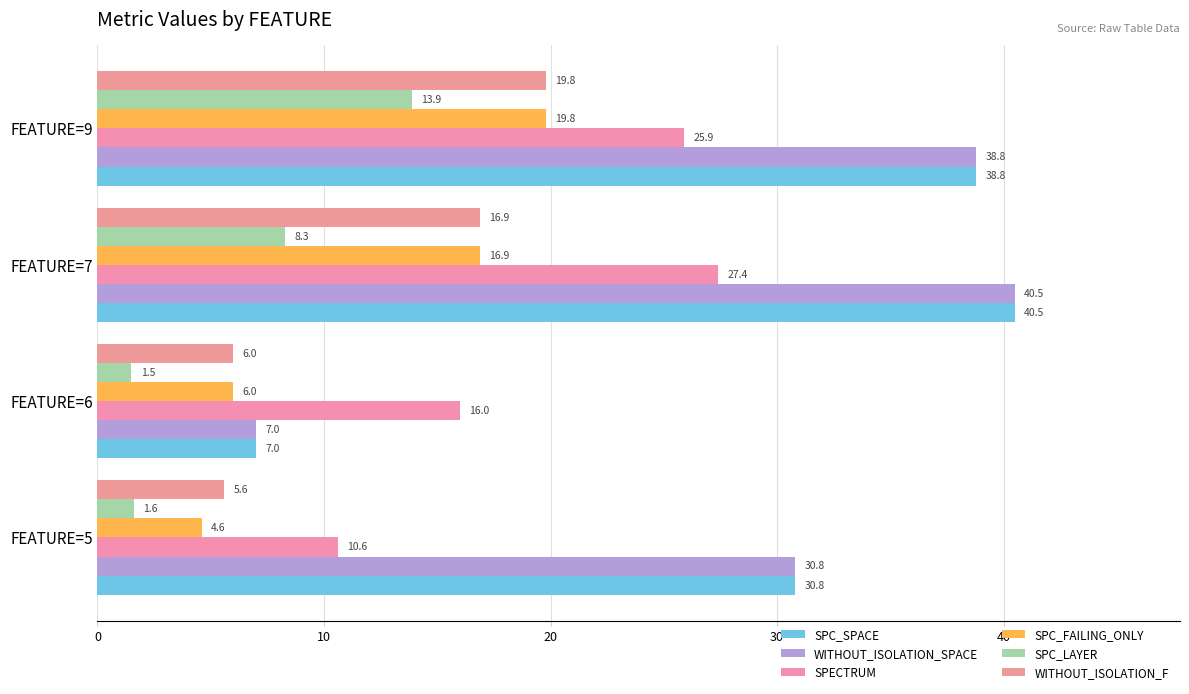

How many data points does each series have?

4